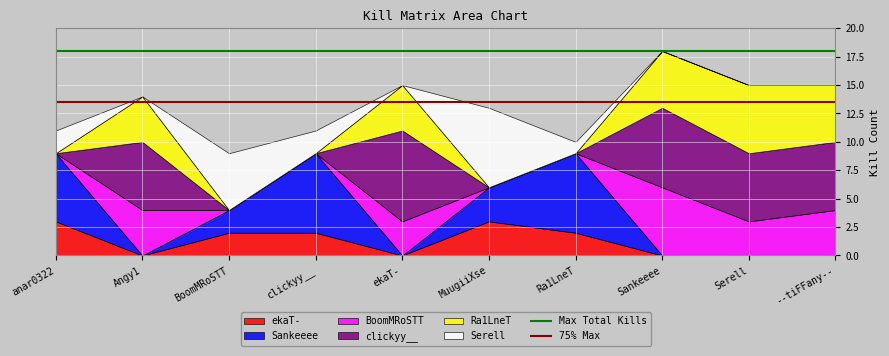

The ekaT- series shows 3 at anar0322. True or false?

True